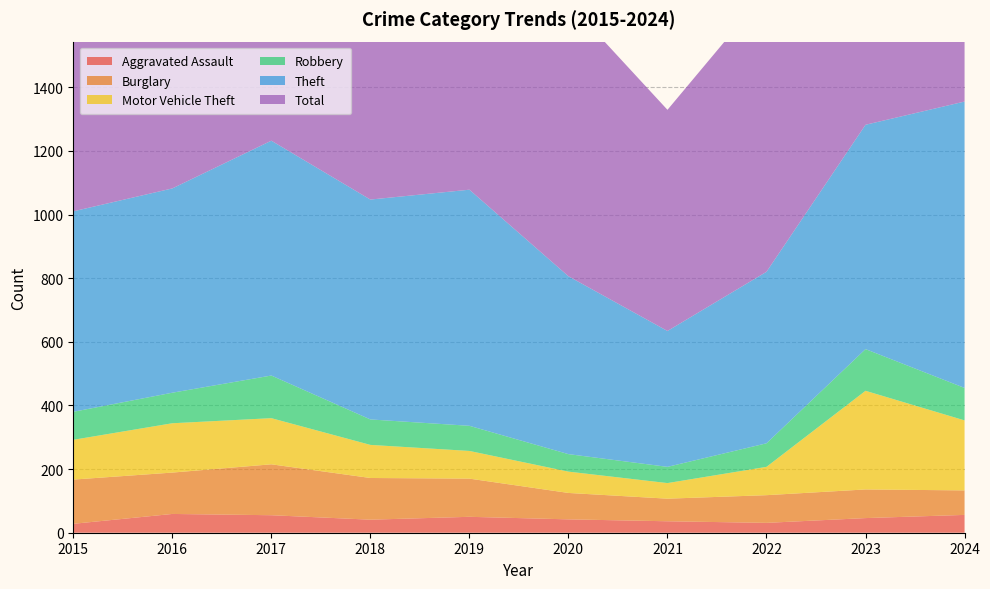

Reading left to right, transcribe all the data shown in this chart.

Aggravated Assault: 2015=28	2016=59	2017=55	2018=41	2019=50	2020=42	2021=36	2022=31	2023=46	2024=56
Burglary: 2015=139	2016=130	2017=160	2018=131	2019=120	2020=83	2021=71	2022=87	2023=90	2024=77
Motor Vehicle Theft: 2015=125	2016=155	2017=145	2018=104	2019=87	2020=67	2021=49	2022=89	2023=310	2024=220
Robbery: 2015=88	2016=96	2017=134	2018=80	2019=79	2020=55	2021=51	2022=74	2023=131	2024=102
Theft: 2015=630	2016=642	2017=738	2018=691	2019=742	2020=559	2021=427	2022=539	2023=705	2024=900
Total: 2015=1076	2016=1153	2017=1312	2018=1123	2019=1134	2020=860	2021=695	2022=881	2023=1323	2024=1429